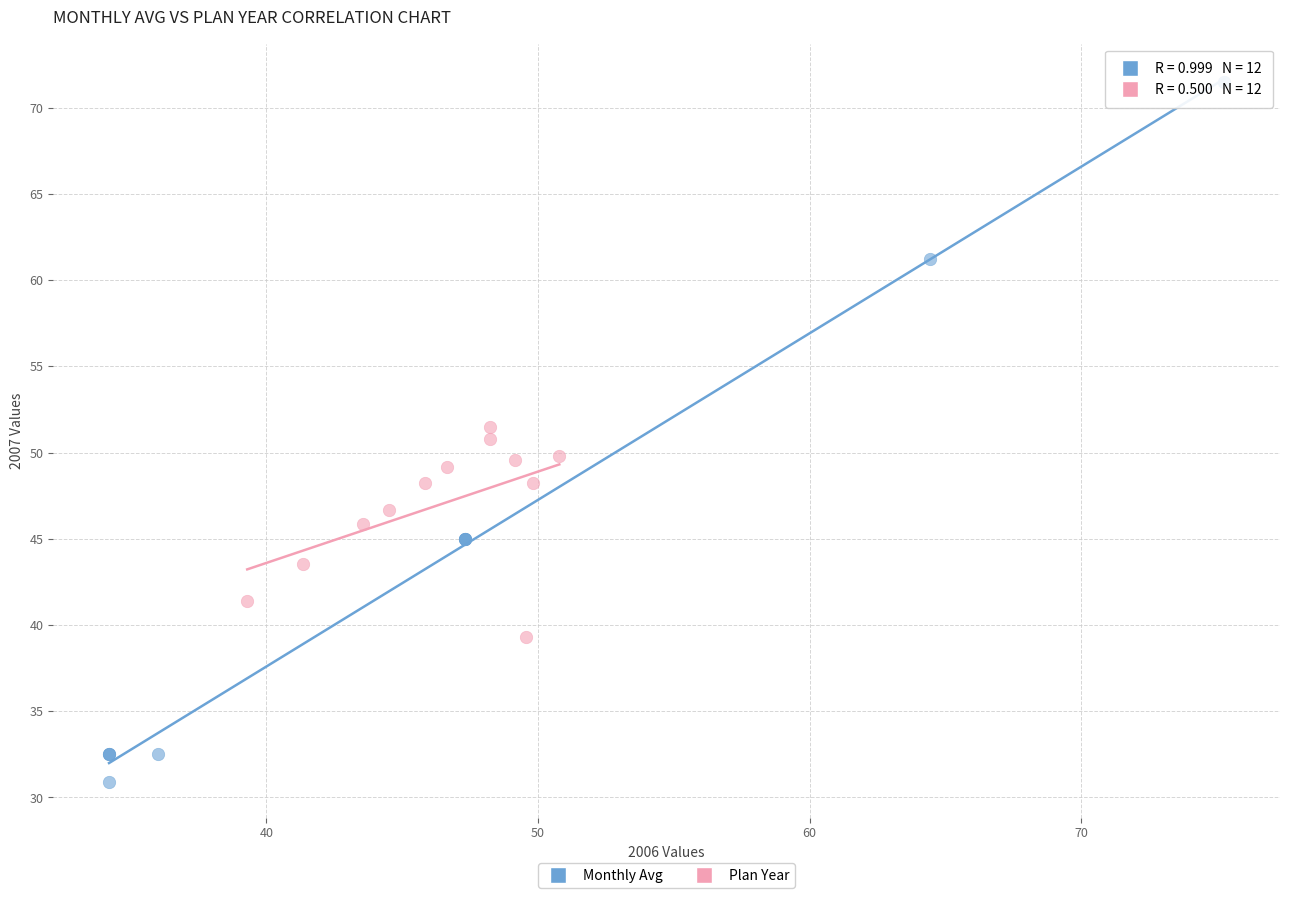

Which series reaches the maximum Y coordinate?

Monthly Avg